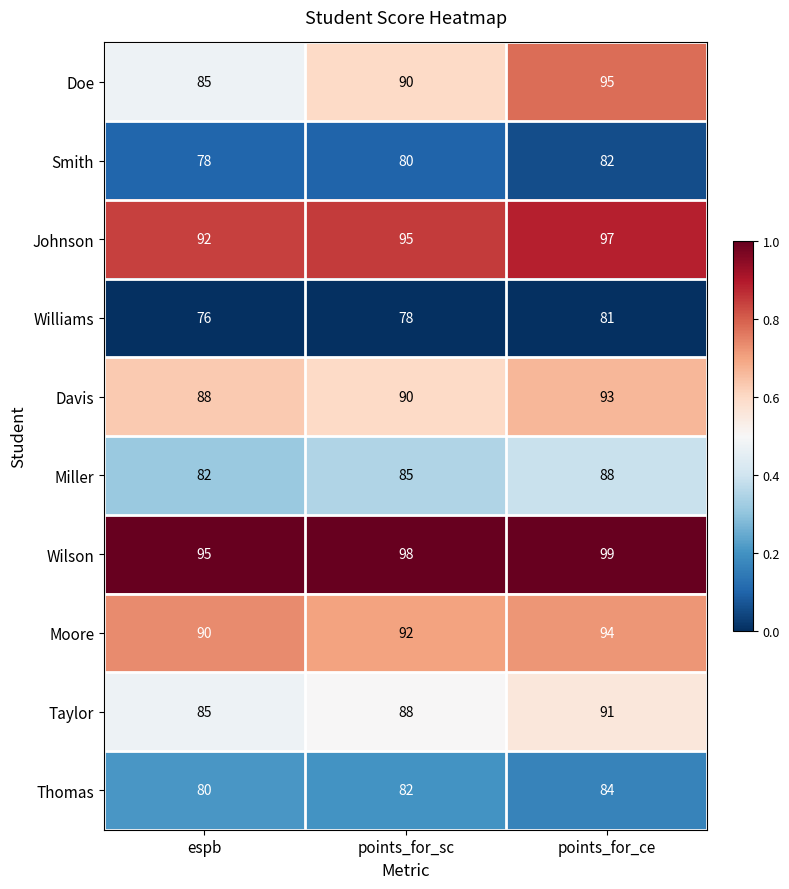

What is the approximate value of Thomas at points_for_ce?

84